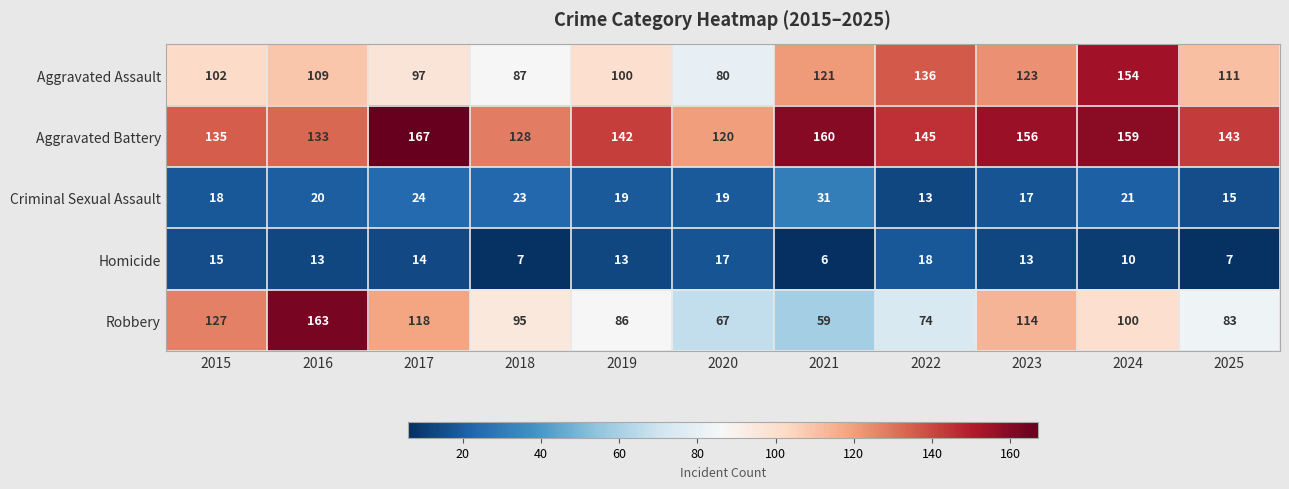

What is the greatest value displayed?

167